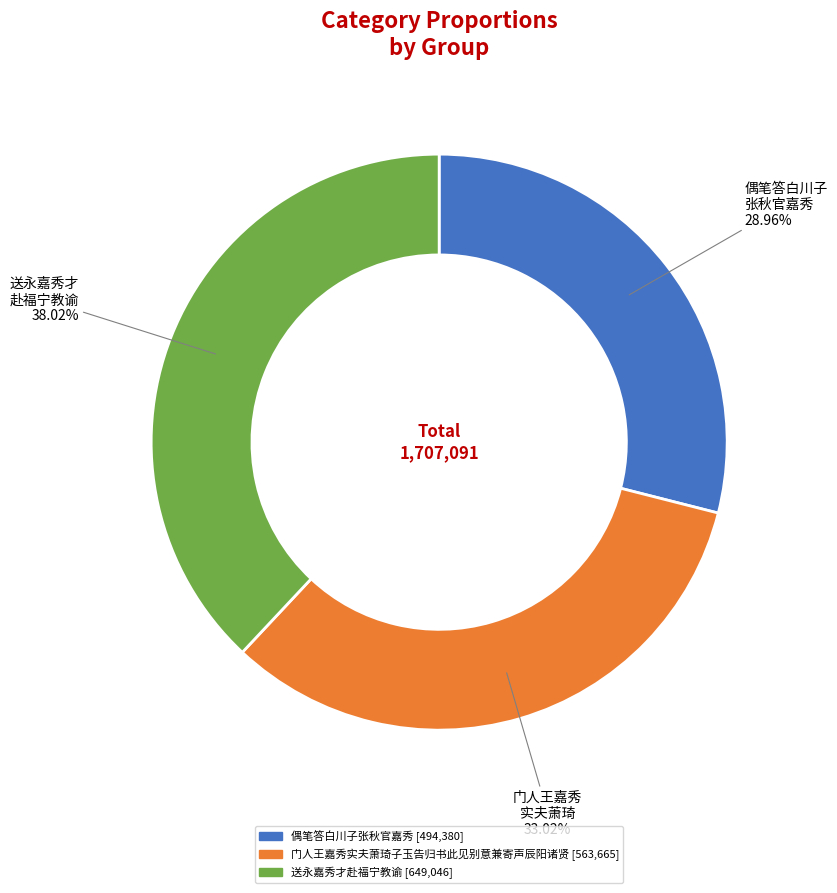

How much of the chart is everything except 偶笔答白川子张秋官嘉秀?

71.0%